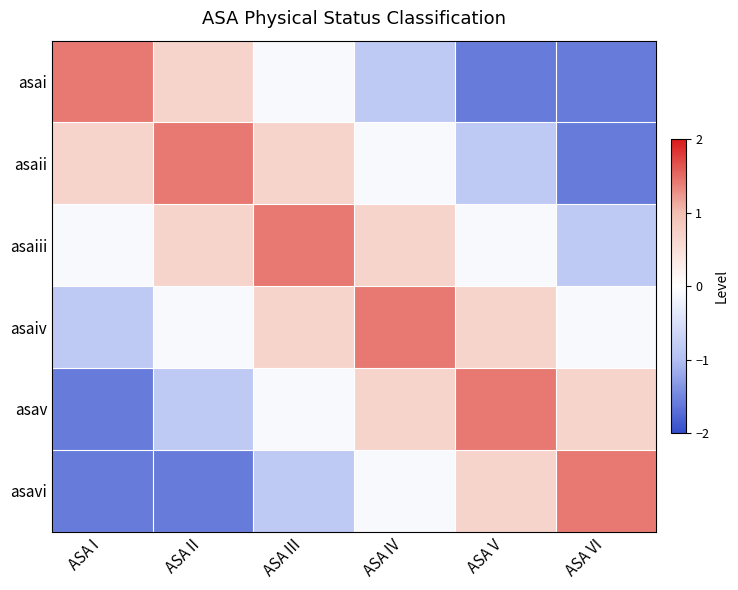

Reading left to right, extract all data points from this chart.

asai: ASA I=1.4	ASA II=0.7	ASA III=-0.1	ASA IV=-0.8	ASA V=-1.6	ASA VI=-1.6
asaii: ASA I=0.7	ASA II=1.4	ASA III=0.7	ASA IV=-0.1	ASA V=-0.8	ASA VI=-1.6
asaiii: ASA I=-0.1	ASA II=0.7	ASA III=1.4	ASA IV=0.7	ASA V=-0.1	ASA VI=-0.8
asaiv: ASA I=-0.8	ASA II=-0.1	ASA III=0.7	ASA IV=1.4	ASA V=0.7	ASA VI=-0.1
asav: ASA I=-1.6	ASA II=-0.8	ASA III=-0.1	ASA IV=0.7	ASA V=1.4	ASA VI=0.7
asavi: ASA I=-1.6	ASA II=-1.6	ASA III=-0.8	ASA IV=-0.1	ASA V=0.7	ASA VI=1.4